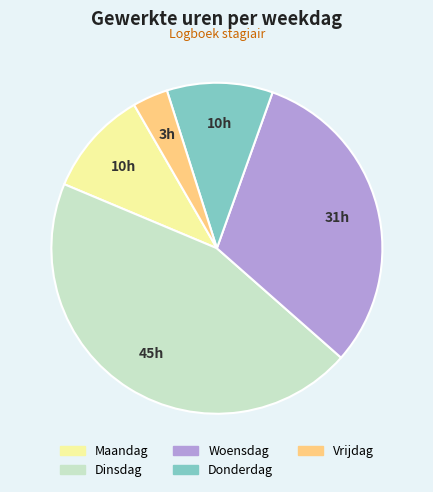

True or false: Maandag accounts for 10% of the total.

True